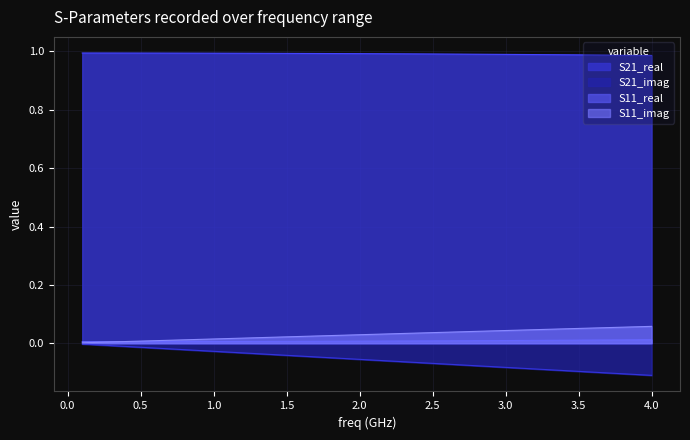

Which series has the largest range (max minus min)?

S21_imag